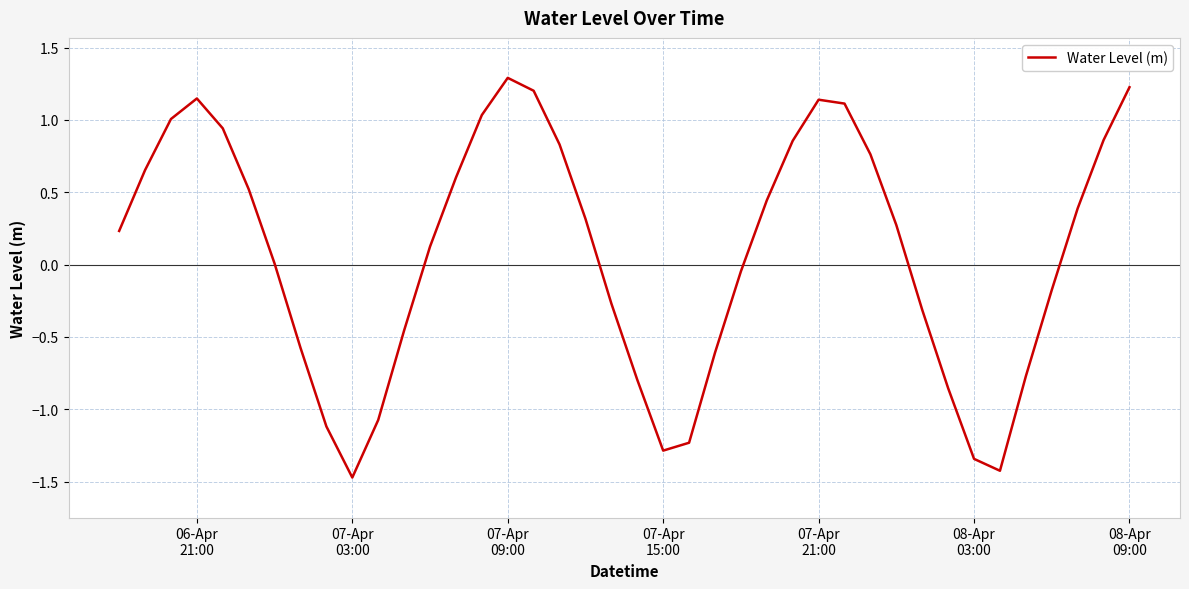

What is the difference between the maximum and minimum values?

2.8